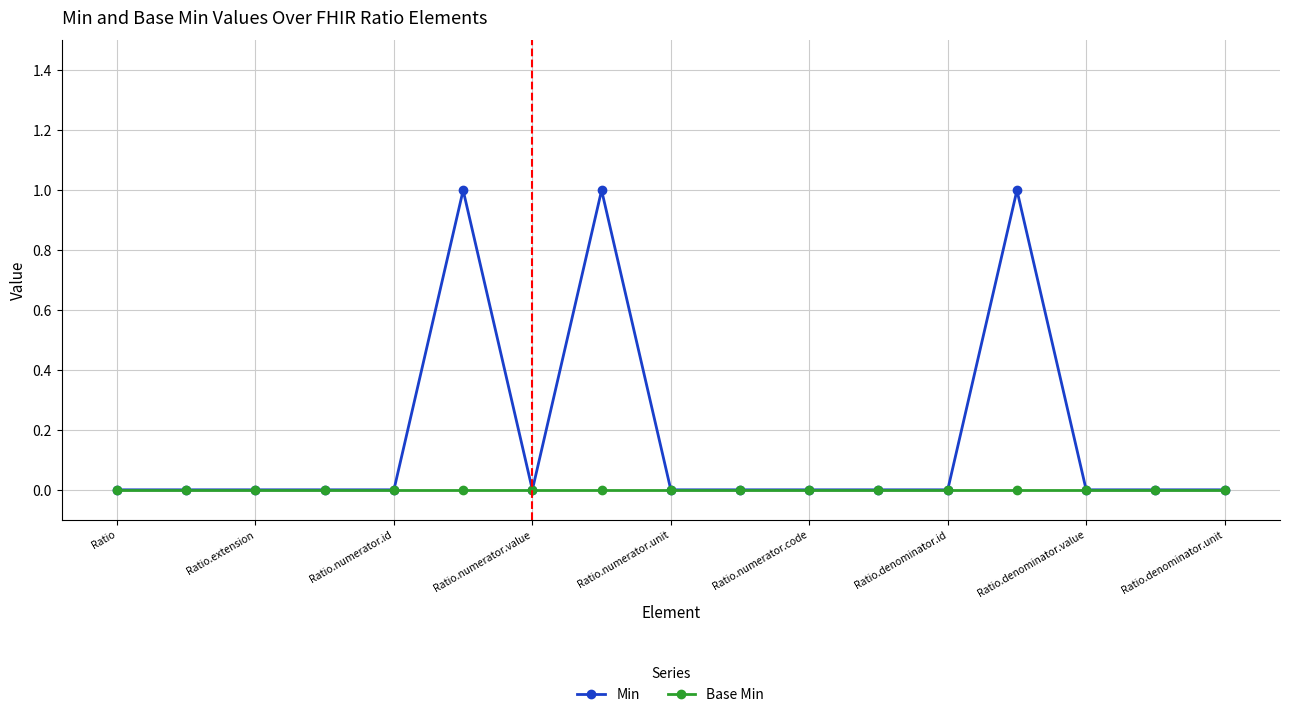

Which series has the widest spread of values?

Min